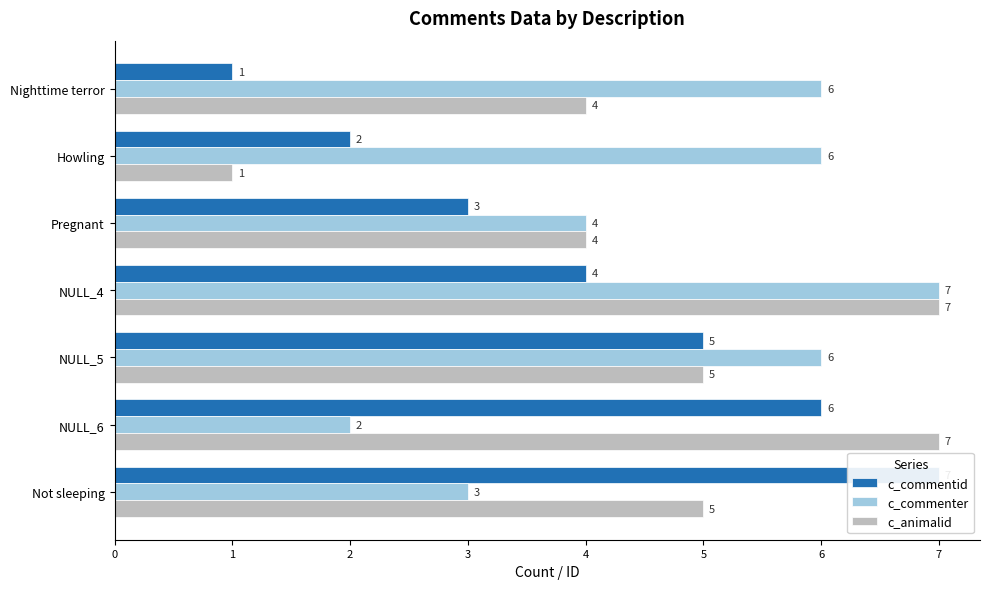

Where is c_commentid nearest to the value 4?

3